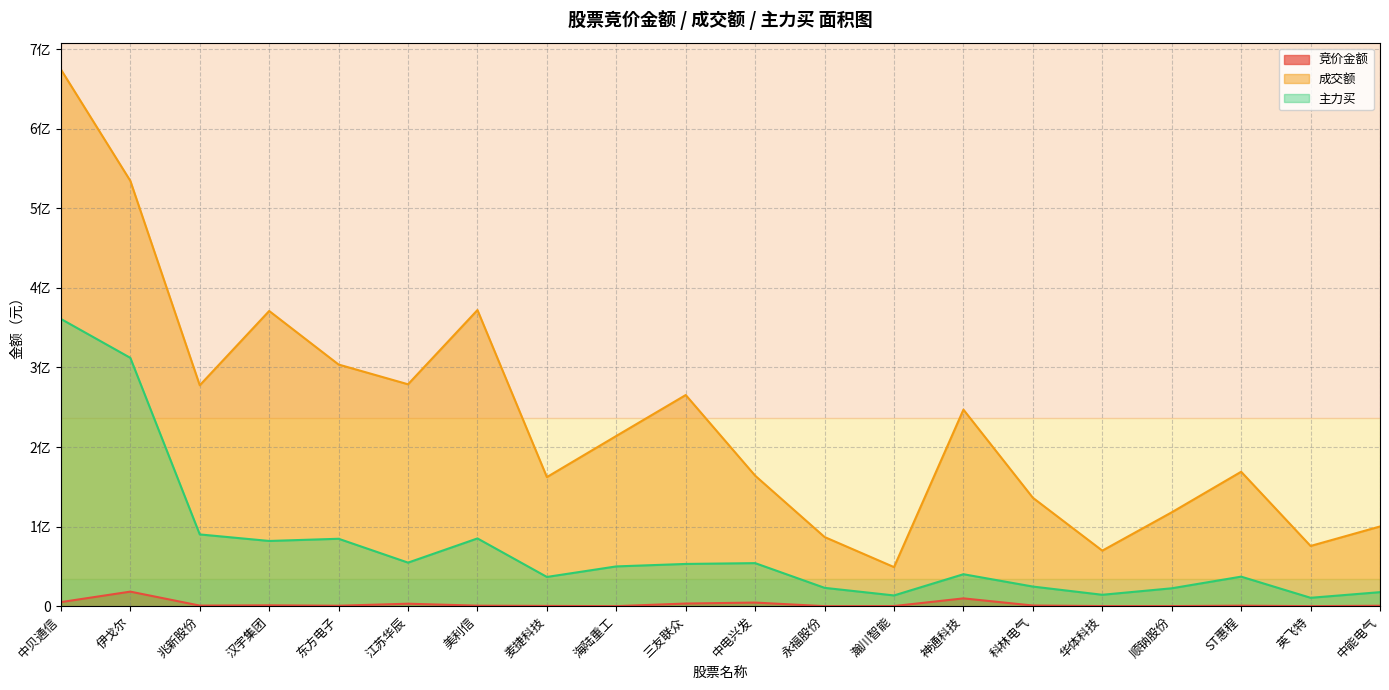

What is the total value across all series at 海陆重工?

263930563